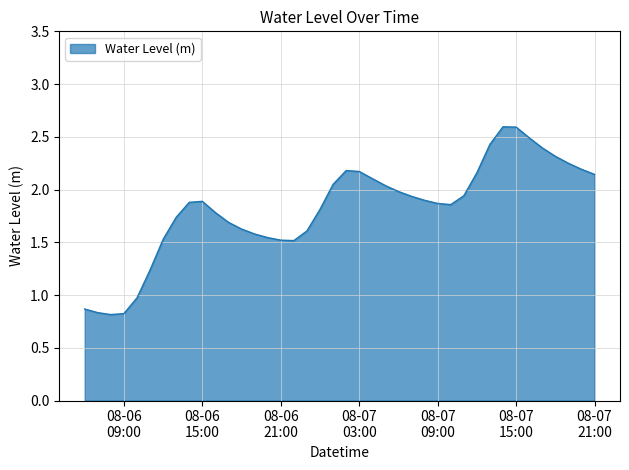

What is the minimum value shown in the chart?

0.8